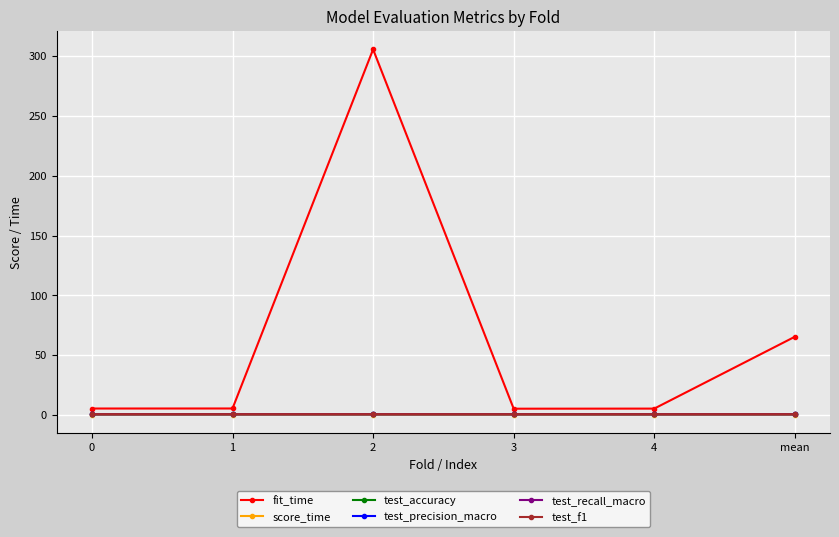

What is the greatest value displayed?

305.6